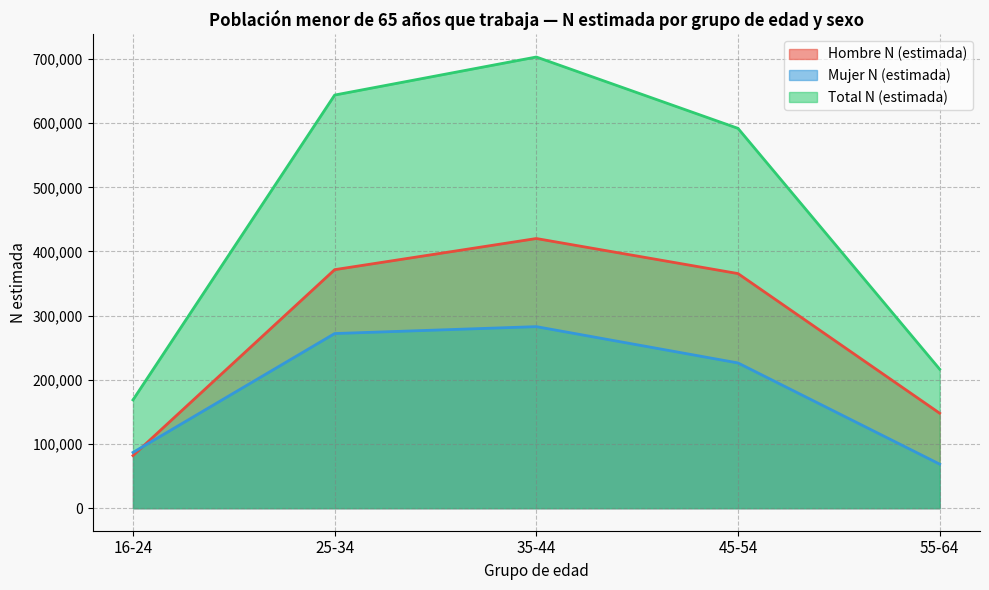

What is the value of the Mujer N (estimada) point at the 2nd from the left?

272107